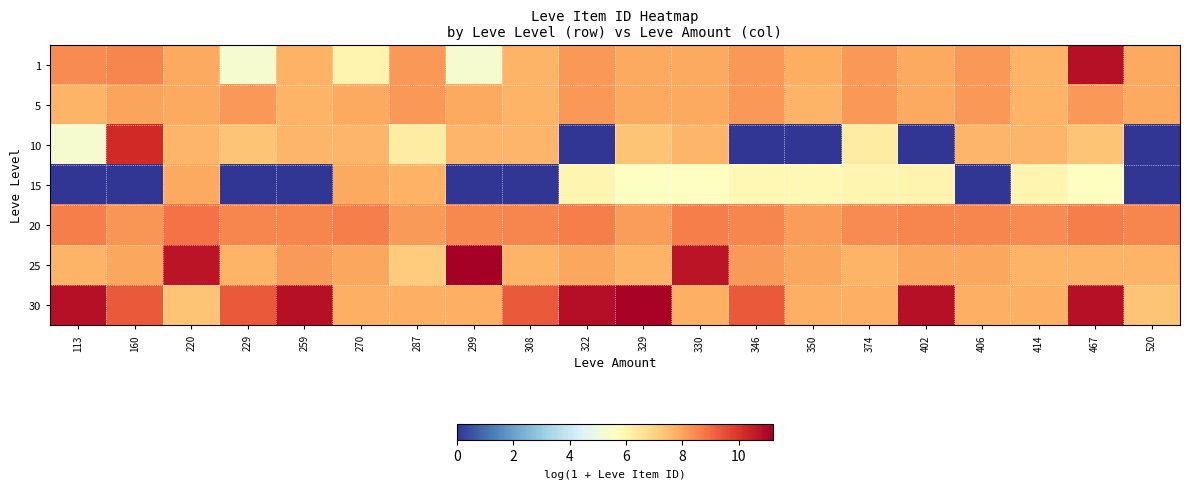

Reading left to right, extract all data points from this chart.

1: 113=8.4	160=8.5	220=7.9	229=5.3	259=7.7	270=6.0	287=8.2	299=5.3	308=7.7	322=8.2	329=7.9	330=7.9	346=8.2	350=7.8	374=8.2	402=7.9	406=8.2	414=7.7	467=10.8	520=7.9
5: 113=7.7	160=8.0	220=7.9	229=8.2	259=7.7	270=7.9	287=8.2	299=7.9	308=7.7	322=8.2	329=7.9	330=7.9	346=8.2	350=7.7	374=8.2	402=7.9	406=8.2	414=7.7	467=8.2	520=7.9
10: 113=5.3	160=10.2	220=7.6	229=7.3	259=7.6	270=7.6	287=6.3	299=7.6	308=7.6	322=0.0	329=7.3	330=7.6	346=0.0	350=0.0	374=6.3	402=0.0	406=7.6	414=7.6	467=7.3	520=0.0
15: 113=0.0	160=0.0	220=7.9	229=0.0	259=0.0	270=7.9	287=7.7	299=0.0	308=0.0	322=5.9	329=5.6	330=5.6	346=5.8	350=5.9	374=5.9	402=6.0	406=0.0	414=5.9	467=5.6	520=0.0
20: 113=8.6	160=8.3	220=8.9	229=8.5	259=8.5	270=8.6	287=8.2	299=8.5	308=8.5	322=8.6	329=8.1	330=8.6	346=8.5	350=8.1	374=8.4	402=8.5	406=8.5	414=8.4	467=8.6	520=8.5
25: 113=7.7	160=8.0	220=10.7	229=7.7	259=8.2	270=8.0	287=7.2	299=11.2	308=7.7	322=8.0	329=7.7	330=10.7	346=8.2	350=8.0	374=7.7	402=8.0	406=8.0	414=7.7	467=7.7	520=7.7
30: 113=10.8	160=9.3	220=7.3	229=9.3	259=10.8	270=7.8	287=7.8	299=7.8	308=9.3	322=10.9	329=11.1	330=7.8	346=9.3	350=7.8	374=7.8	402=10.8	406=7.8	414=7.8	467=10.8	520=7.3